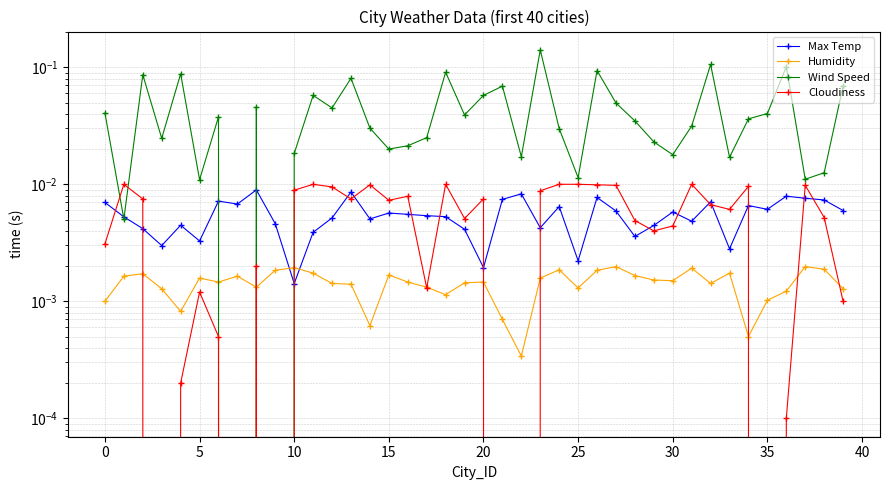

Reading right to left, list all the values displayed in this chart.

Max Temp: 0.0	0.0	0.0	0.0	0.0	0.0	0.0	0.0	0.0	0.0	0.0	0.0	0.0	0.0	0.0	0.0	0.0	0.0	0.0	0.0	0.0	0.0	0.0	0.0	0.0	0.0	0.0	0.0	0.0	0.0	0.0	0.0	0.0	0.0	0.0	0.0	0.0	0.0	0.0	0.0
Humidity: 0.0	0.0	0.0	0.0	0.0	0.0	0.0	0.0	0.0	0.0	0.0	0.0	0.0	0.0	0.0	0.0	0.0	0.0	0.0	0.0	0.0	0.0	0.0	0.0	0.0	0.0	0.0	0.0	0.0	0.0	0.0	0.0	0.0	0.0	0.0	0.0	0.0	0.0	0.0	0.0
Wind Speed: 0.1	0.0	0.0	0.1	0.0	0.0	0.0	0.1	0.0	0.0	0.0	0.0	0.0	0.1	0.0	0.0	0.1	0.0	0.1	0.1	0.0	0.1	0.0	0.0	0.0	0.0	0.1	0.0	0.1	0.0	0.0	0.0	0.0	0.0	0.0	0.1	0.0	0.1	0.0	0.0
Cloudiness: 0.0	0.0	0.0	0.0	0.0	0.0	0.0	0.0	0.0	0.0	0.0	0.0	0.0	0.0	0.0	0.0	0.0	0.0	0.0	0.0	0.0	0.0	0.0	0.0	0.0	0.0	0.0	0.0	0.0	0.0	0.0	0.0	0.0	0.0	0.0	0.0	0.0	0.0	0.0	0.0